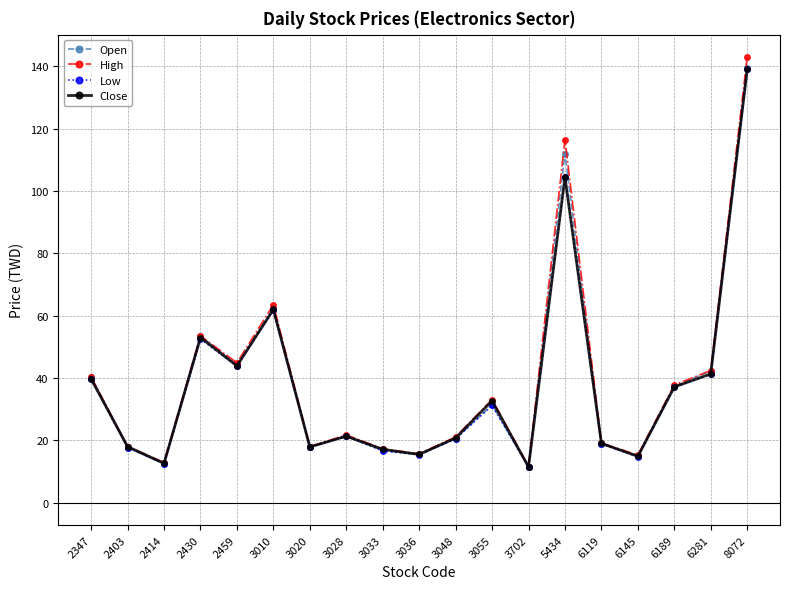

Count the number of data series in this chart.

4